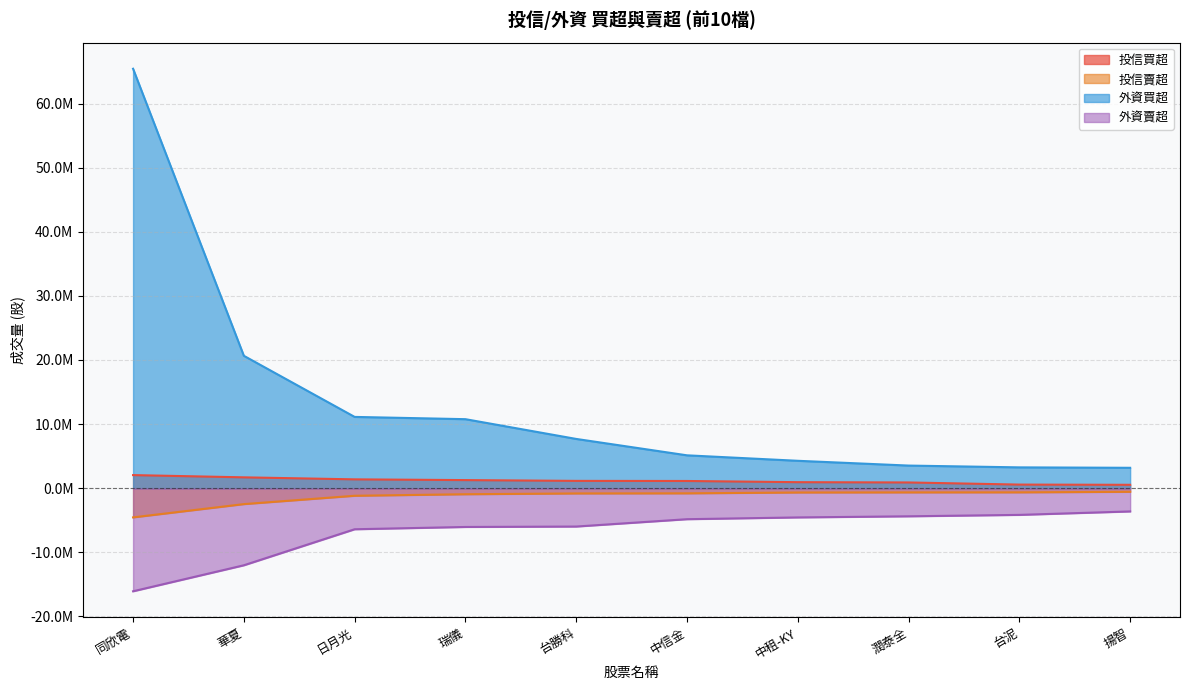

What is the value of the 外資賣超 point at the 7th from the left?

-4554062